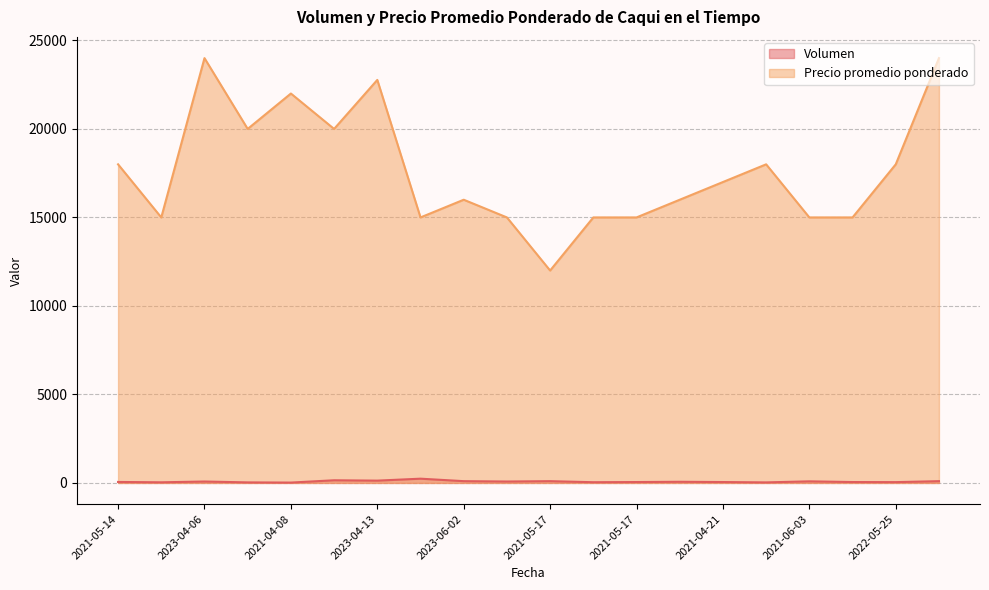

Does the chart have visible grid lines?

Yes